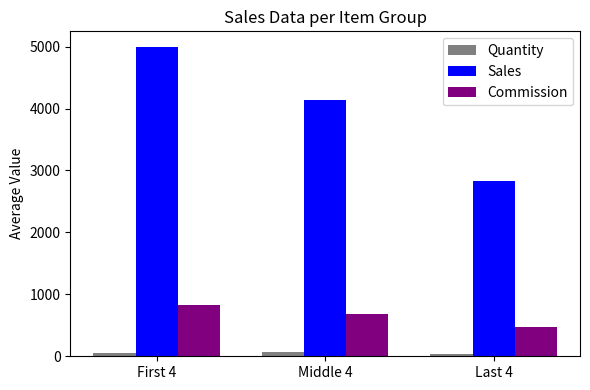

What position from the left is First 4?

1